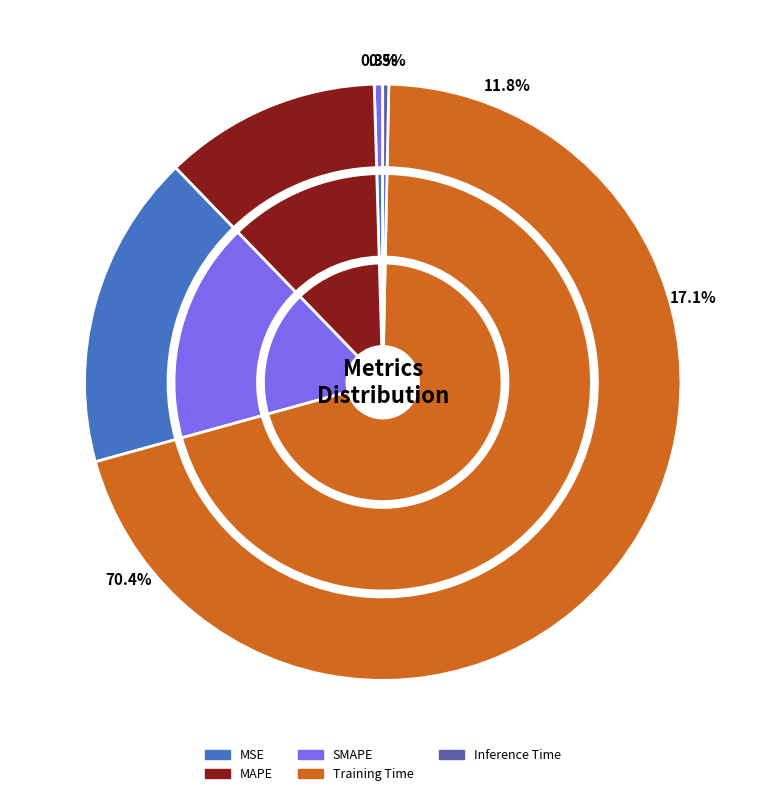

Do Inference Time and SMAPE together represent more than half of the pie?

No